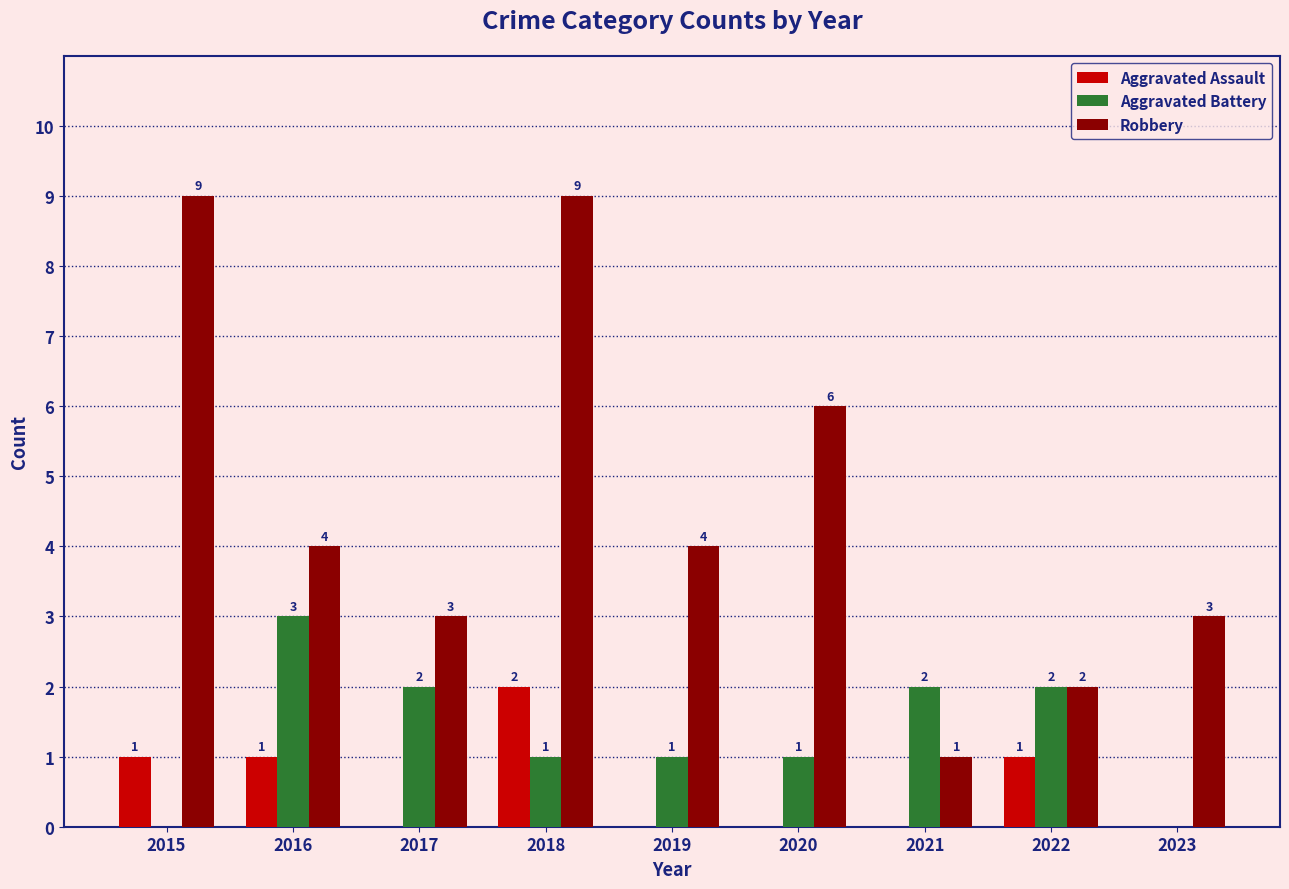

Reading right to left, transcribe all the data shown in this chart.

Aggravated Assault: 0	1	0	0	0	2	0	1	1
Aggravated Battery: 0	2	2	1	1	1	2	3	0
Robbery: 3	2	1	6	4	9	3	4	9